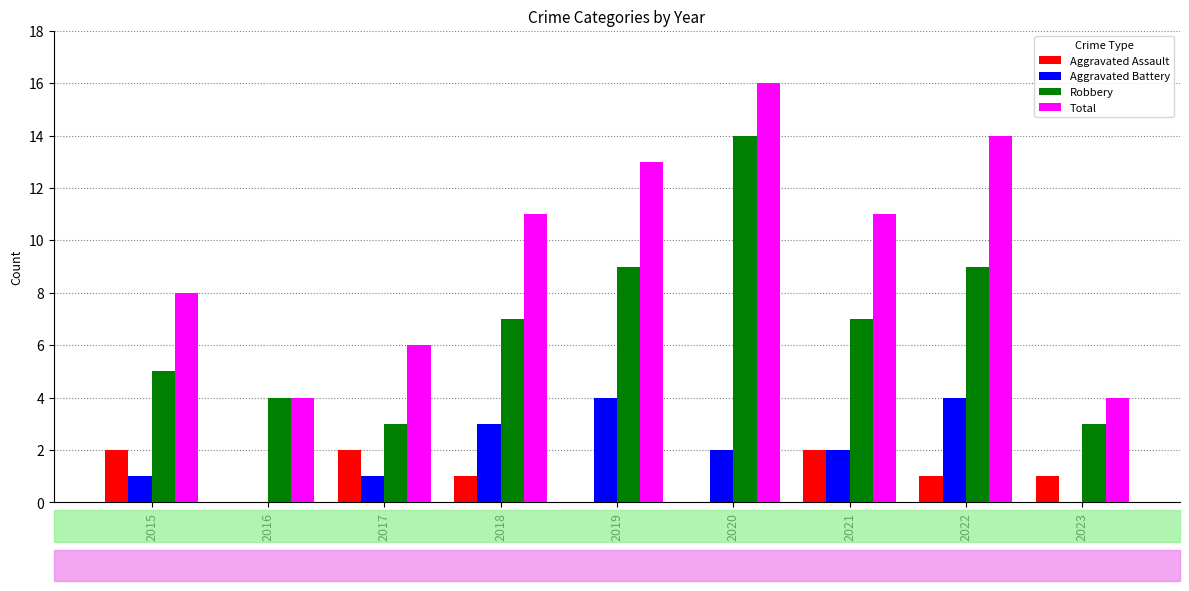

What is the spread (max minus min) of values at 2020?

16